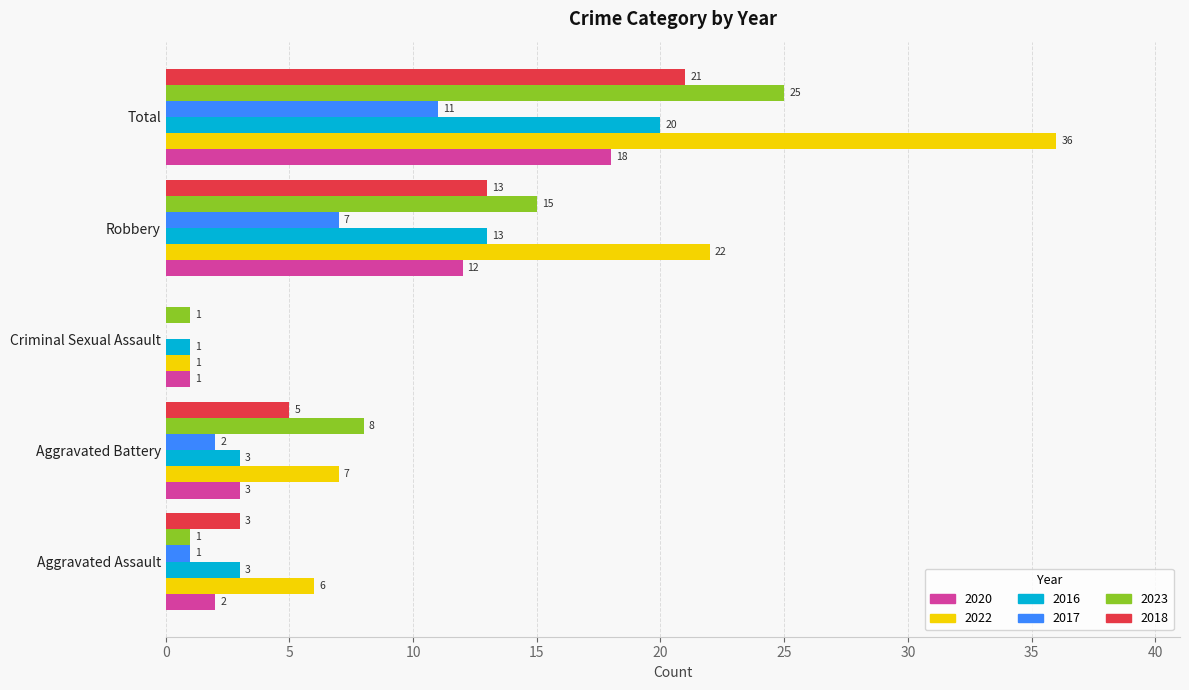

What is the total value across all series at Total?

131